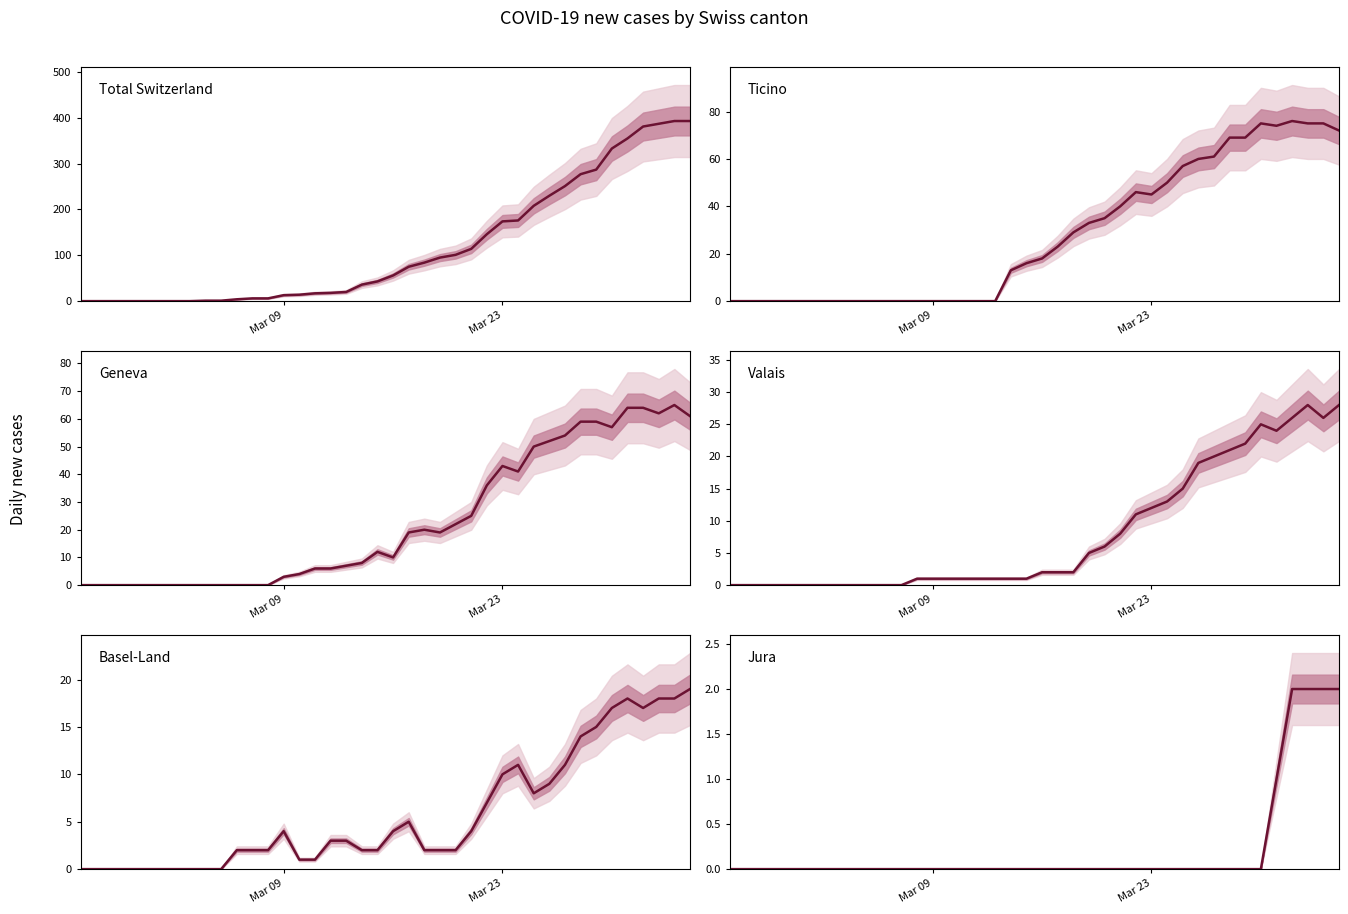

How many values in the Total Switzerland series are below 56?

20